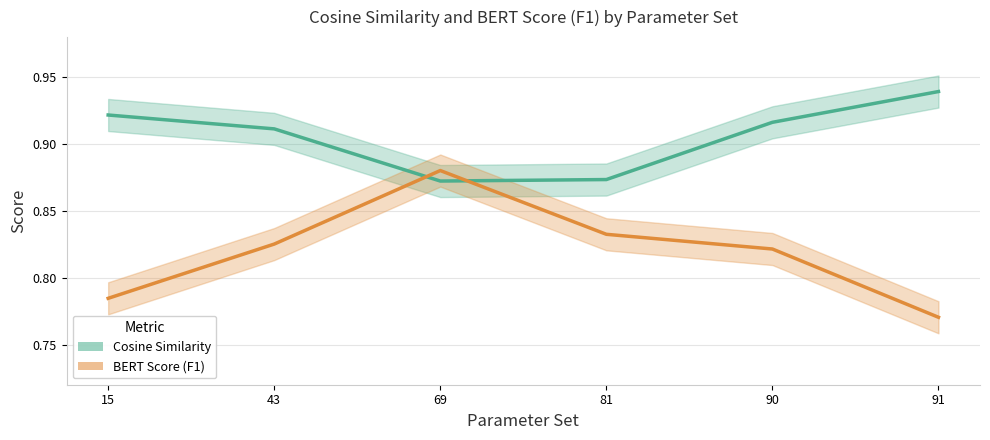

Which has a higher value, 90 or 81?

90